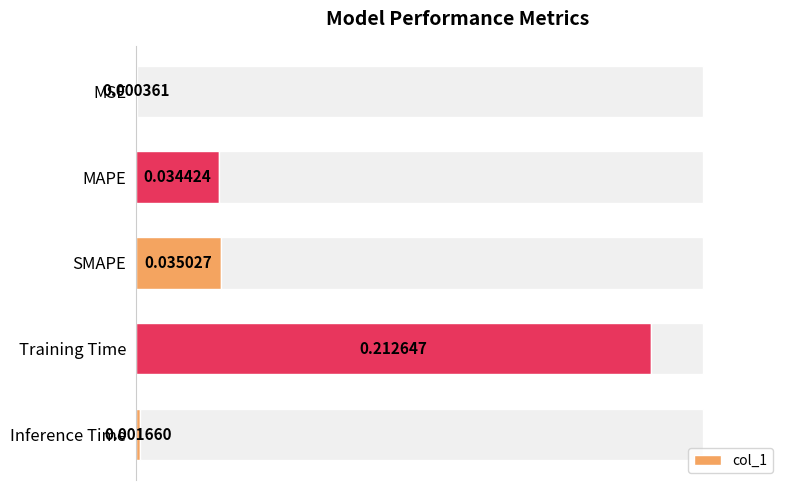

At which label is col_1 closest to 0?

MSE